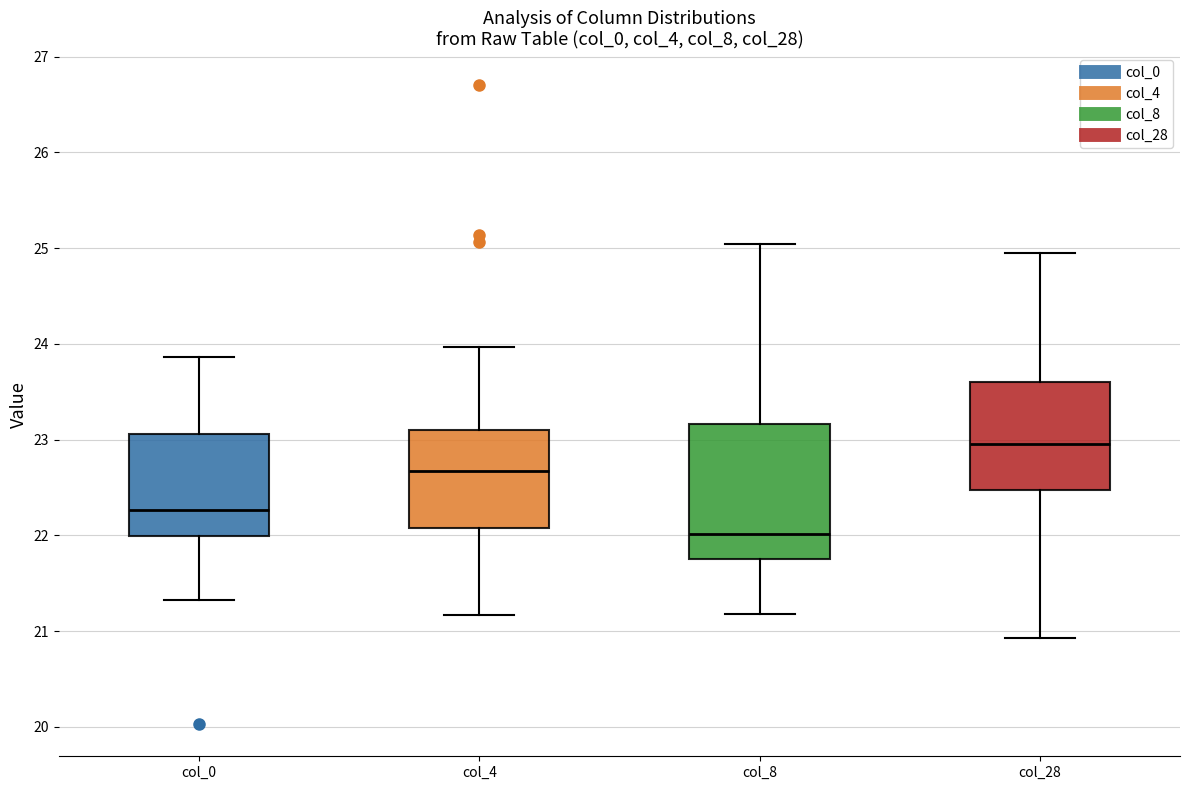

Which box has the lowest median line?

col_8